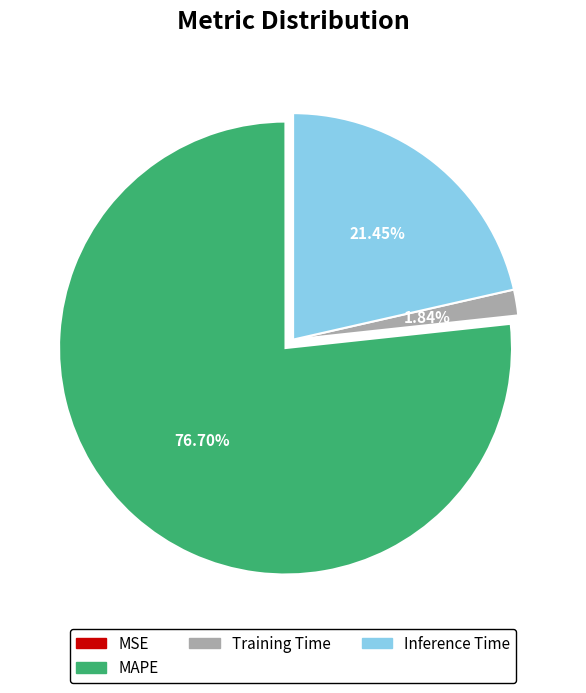

Is there a majority slice in this chart?

Yes